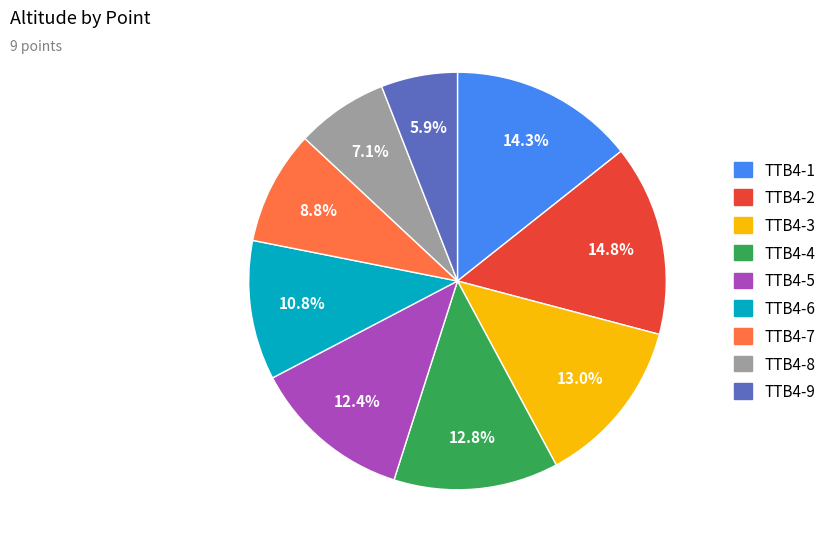

What percentage is the TTB4-3 slice, to the nearest percent?

13%